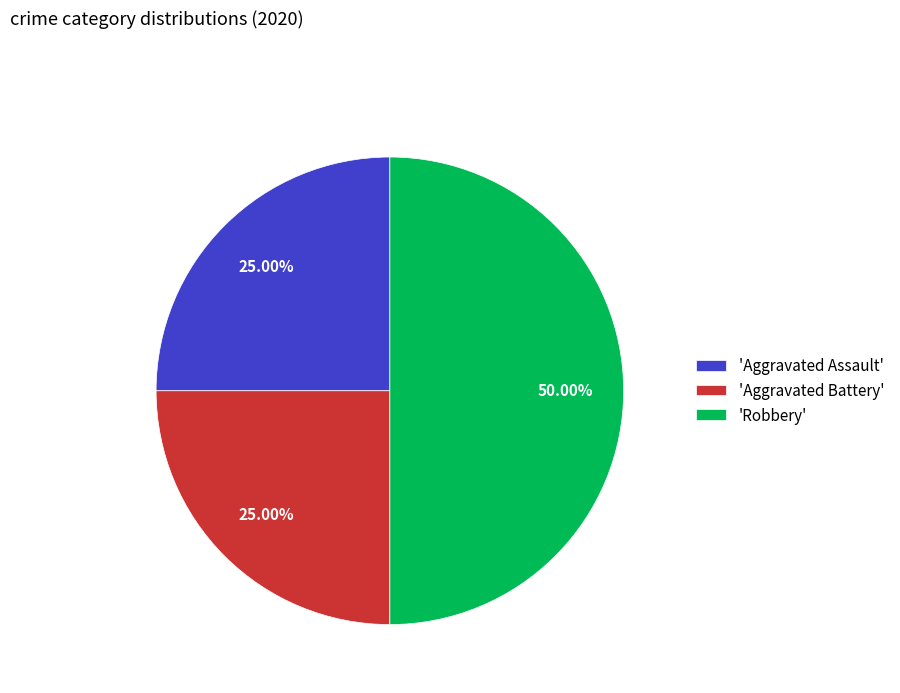

Approximately how many times larger is the value at 'Robbery' compared to 'Aggravated Assault'?

2.0